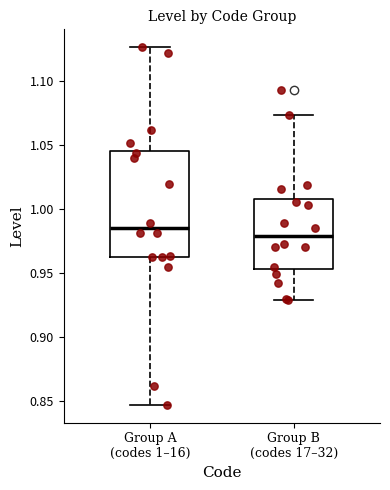

Where is the lower edge of the box for Group B (codes 17–32) on the y-axis? The values are not printed on the chart, so give them approximately, as read against the axis.

0.955